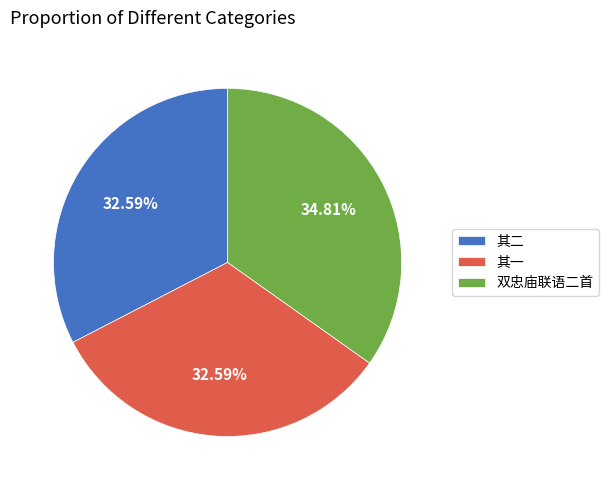

Is there a majority slice in this chart?

No